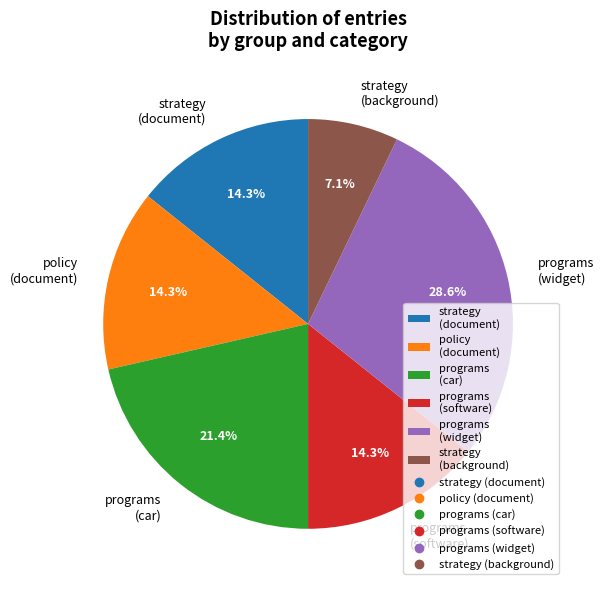

To the nearest percent, what portion does programs (software) represent?

14%